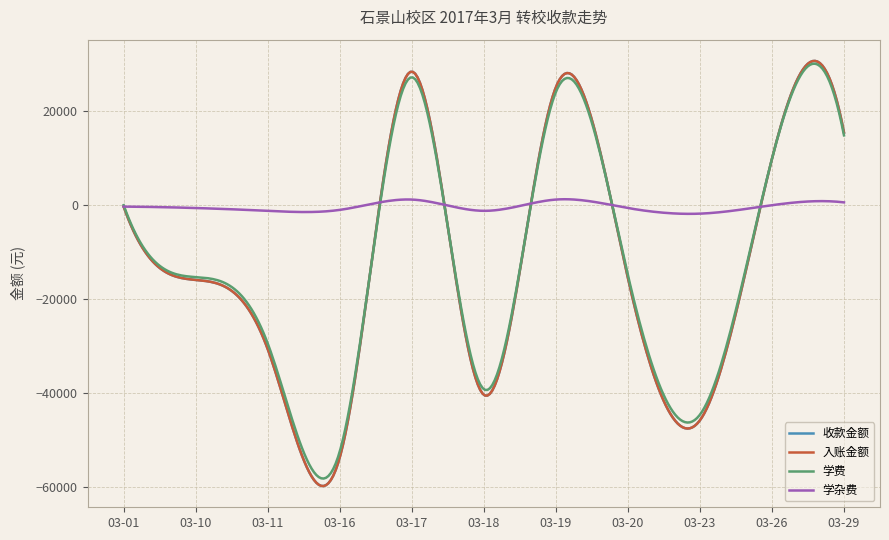

How many interior local peaks does the 收款金额 series have?

2